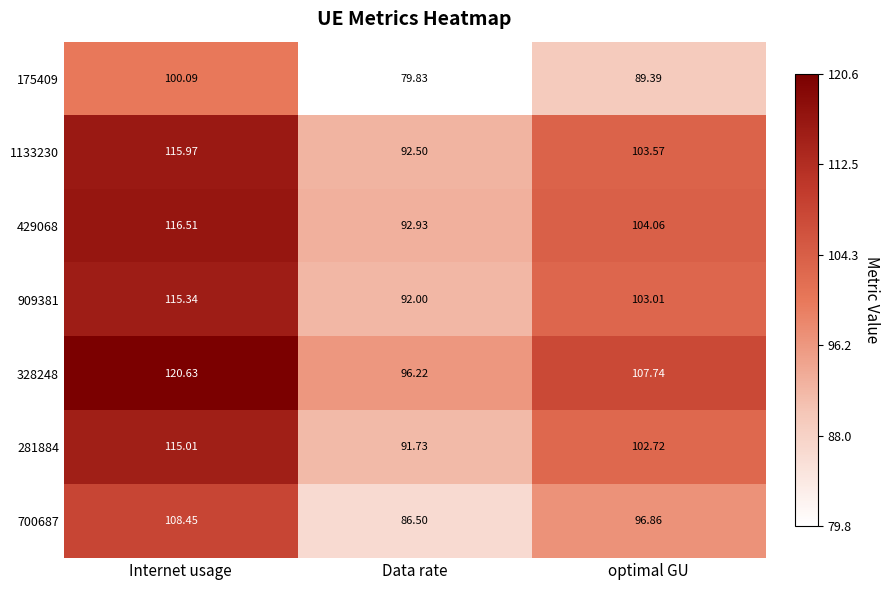

At which category is the sum across all series the highest?

Internet usage